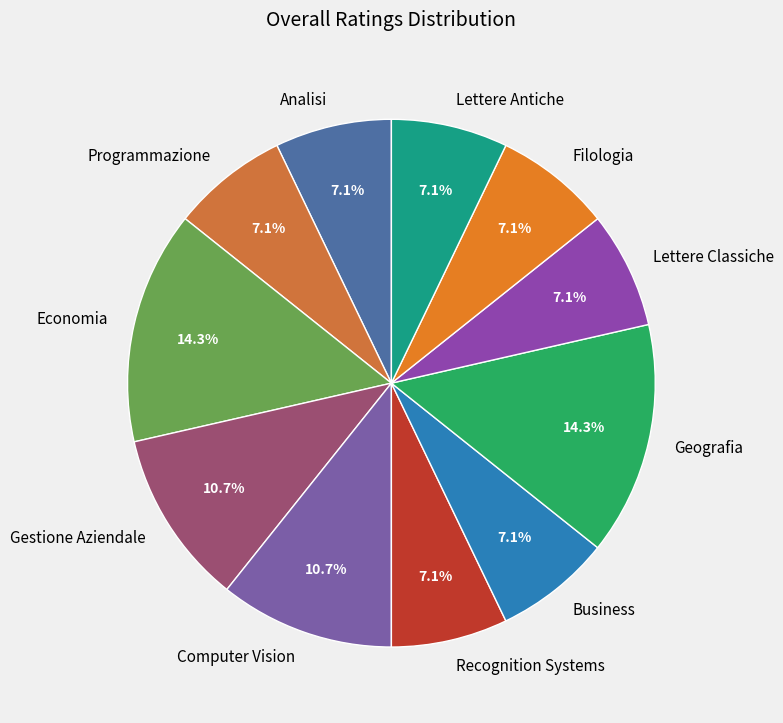

What is the ratio of the value at Computer Vision to the value at Lettere Antiche?

1.5